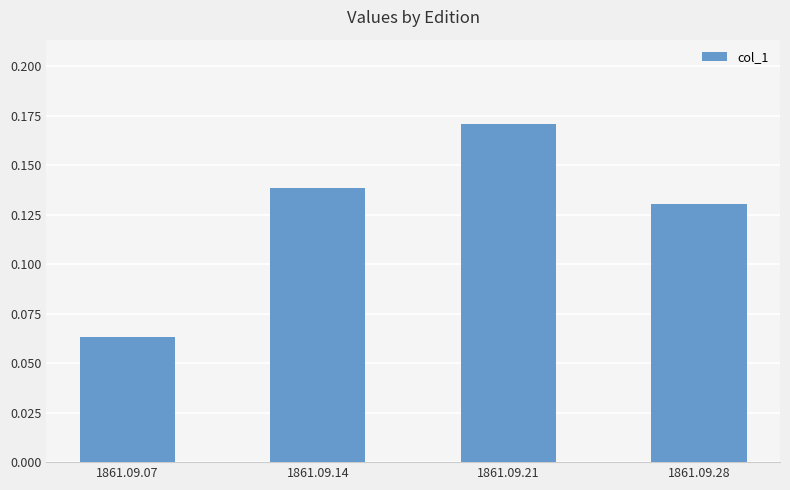

Which label corresponds to the smallest value in the chart?

1861.09.07